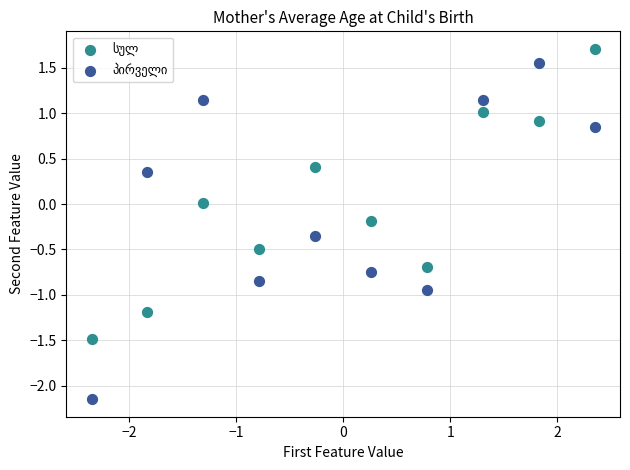

What is the X range (max minus min) for the scatter plot?

4.7